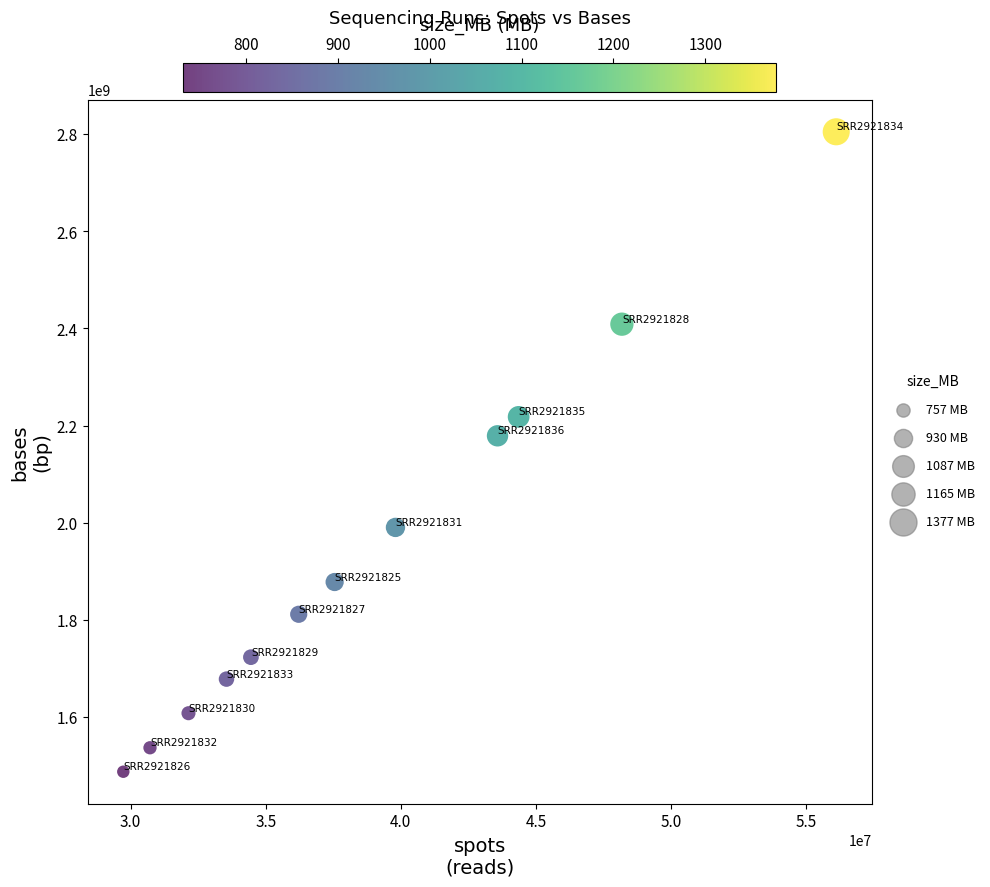

What is the average X value?

38866084